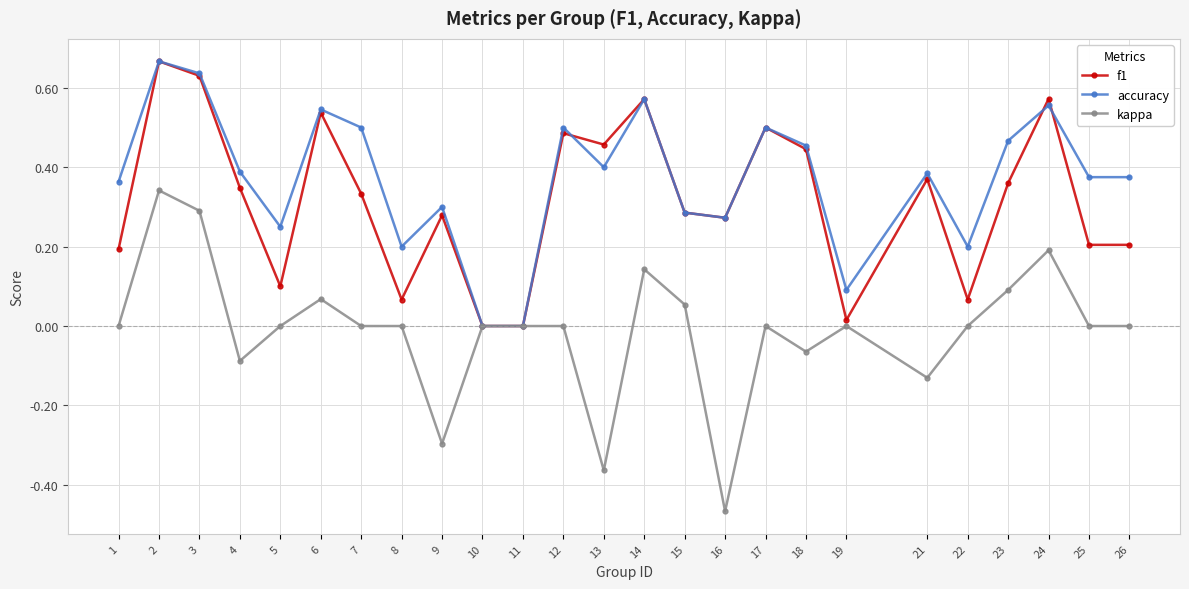

Is this an area chart (filled region under the line)?

No